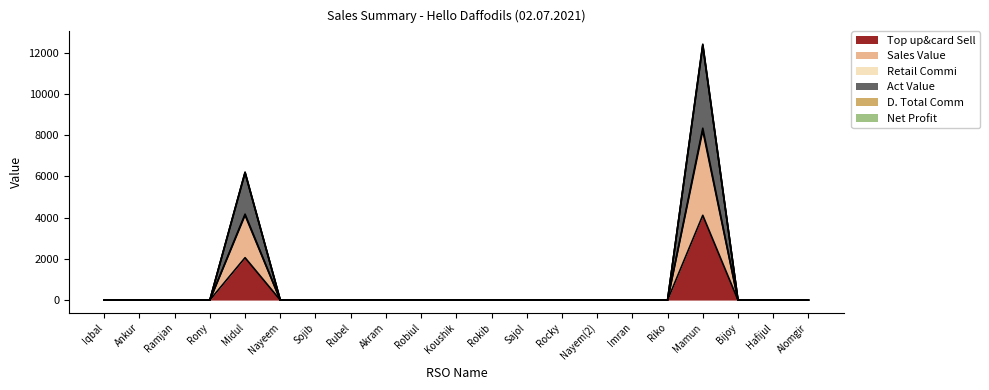

How many lines are shown in the chart?

6